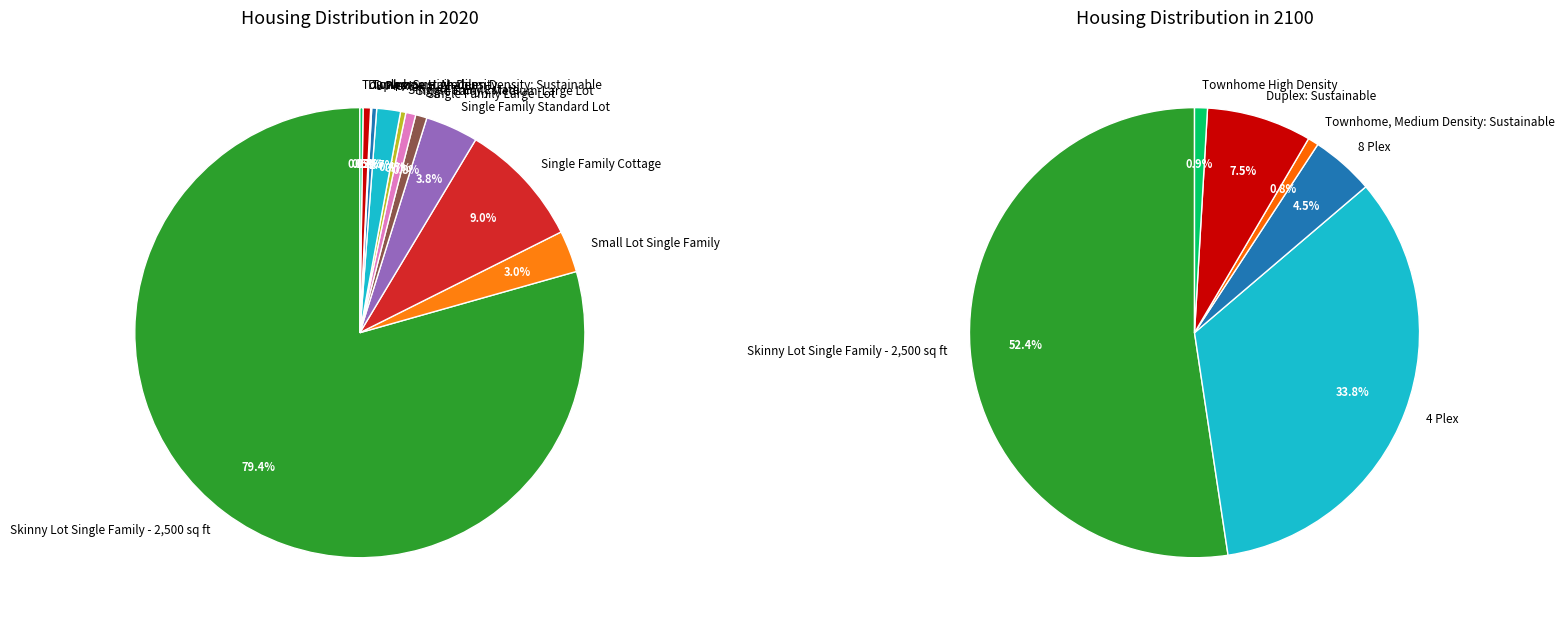

Rank the series by their average value, from highest to lowest.

values_2100, values_2020